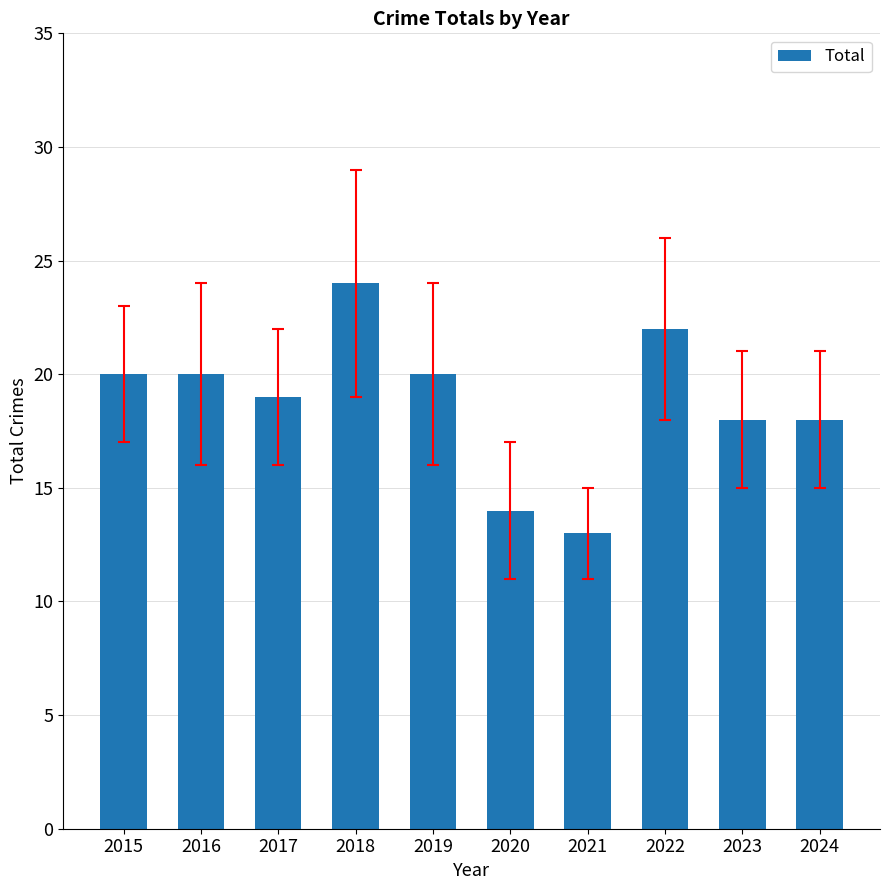

What is the difference between the values at 2023 and 2020?

4